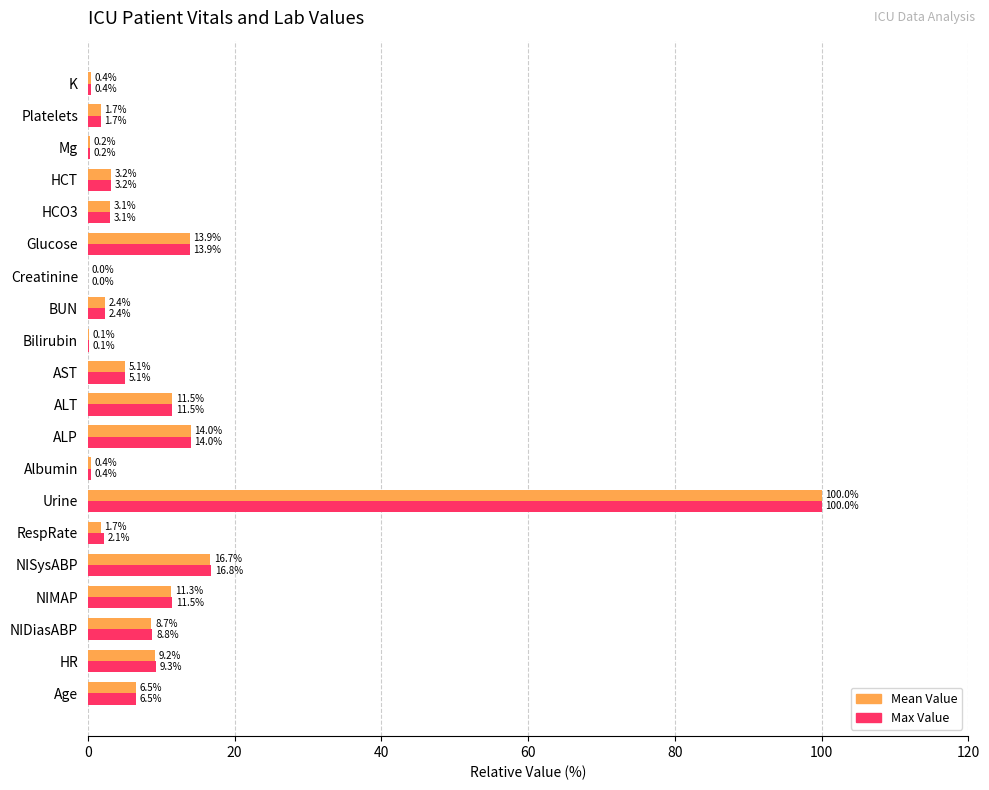

At which label does Max Value reach its peak?

Urine